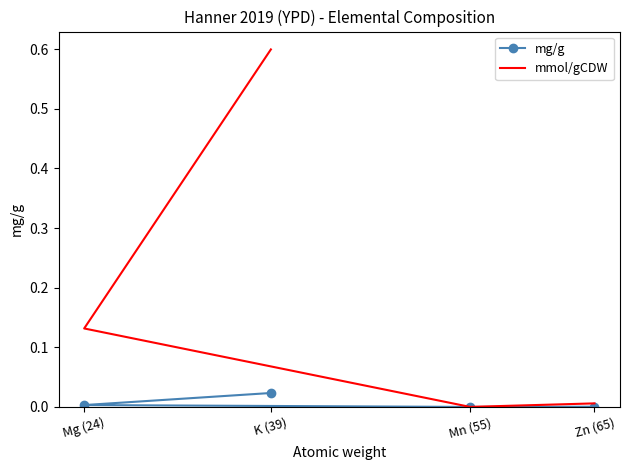

True or false: mg/g has more than 0 interior local peaks.

False